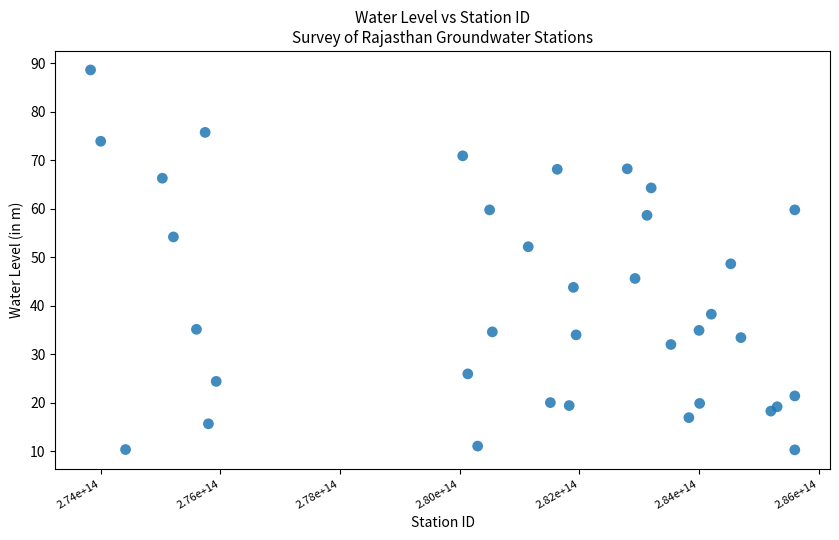

What is the range of X values (max minus min)?

11770001140000.0